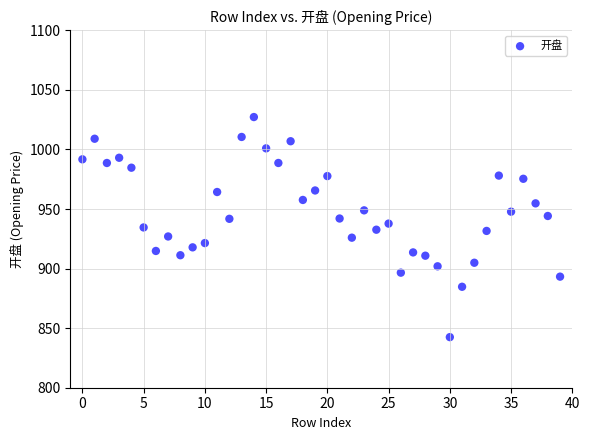

What is the range of Y values (max minus min)?

184.8